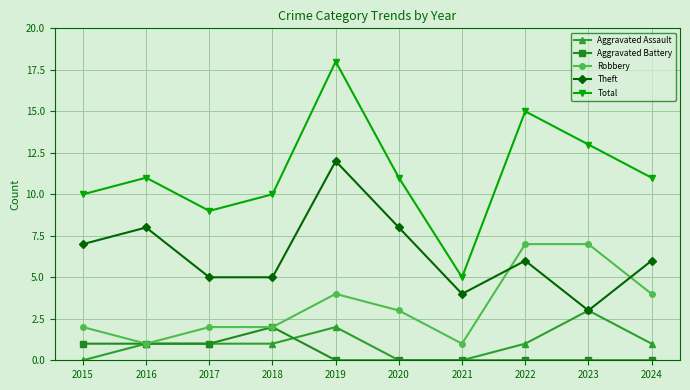

What is the sum of all Theft values?

64